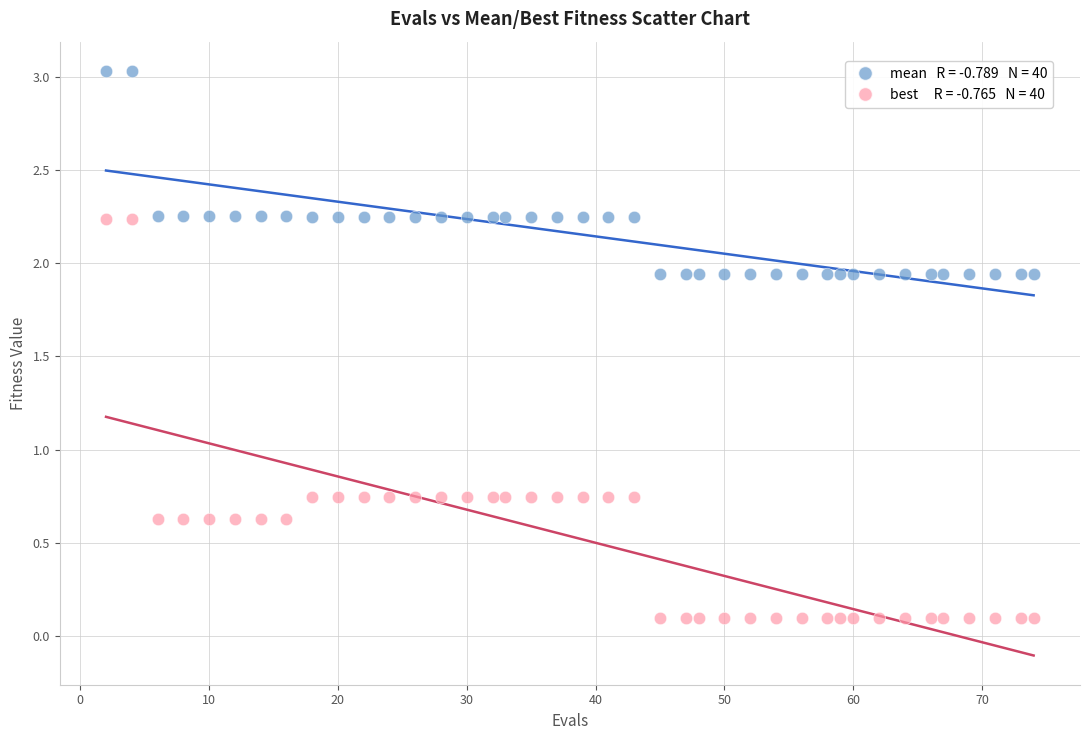

Across all data points, what is the range of Y values (max minus min)?

2.9